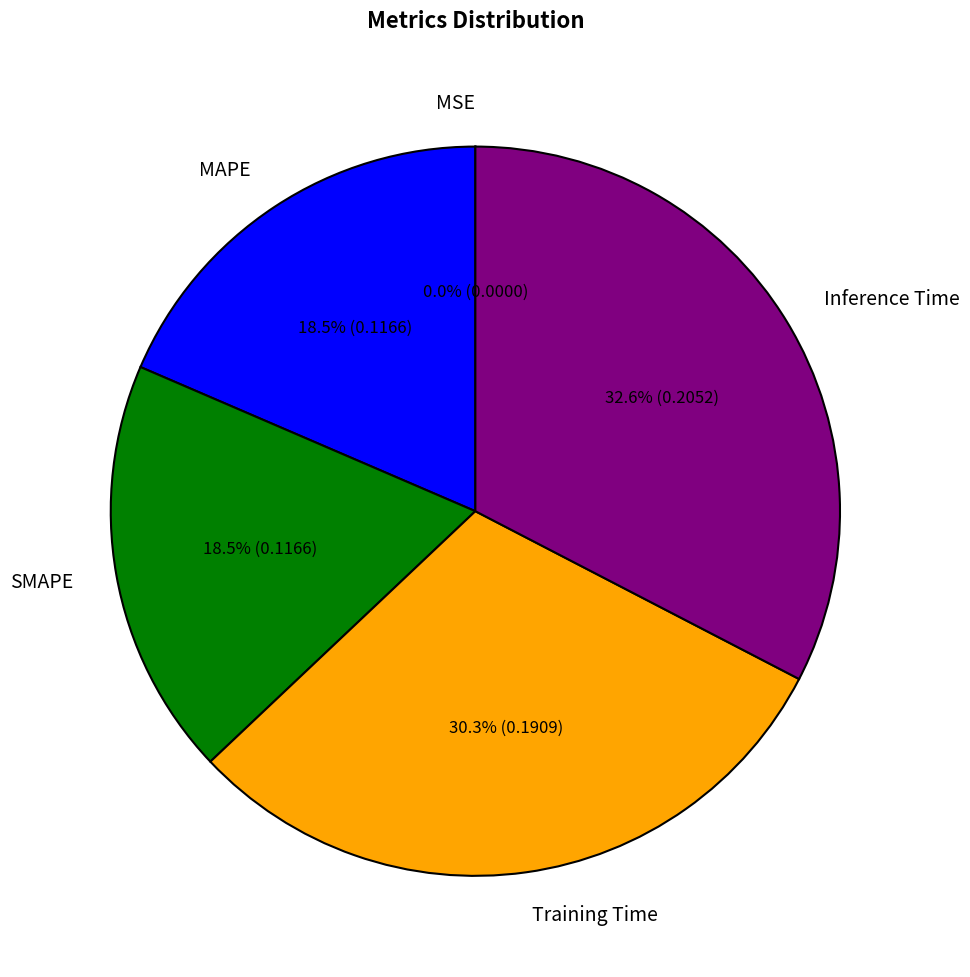

True or false: Inference Time accounts for 19% of the total.

False